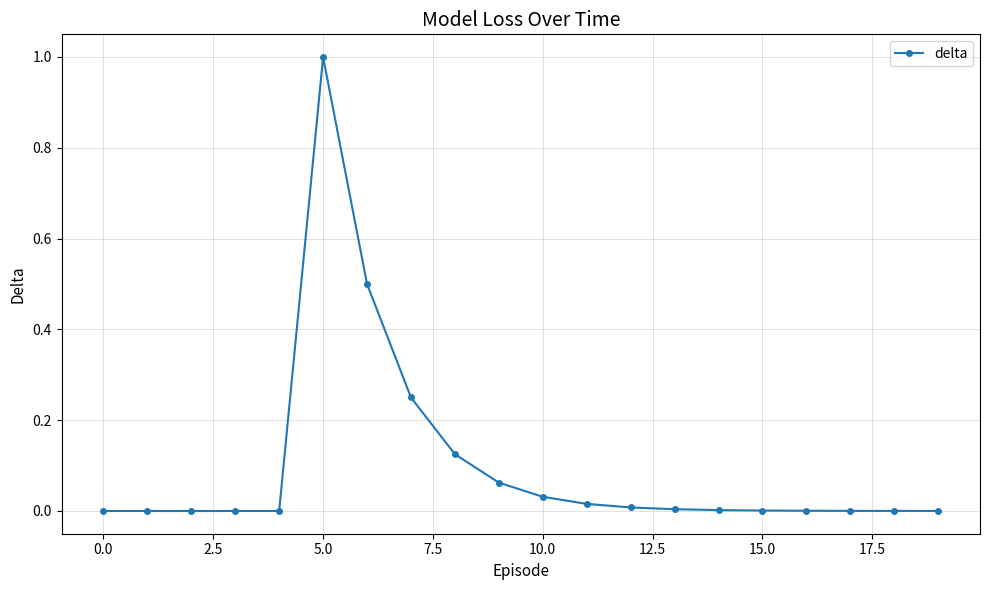

What is the difference between the maximum and minimum values?

1.0